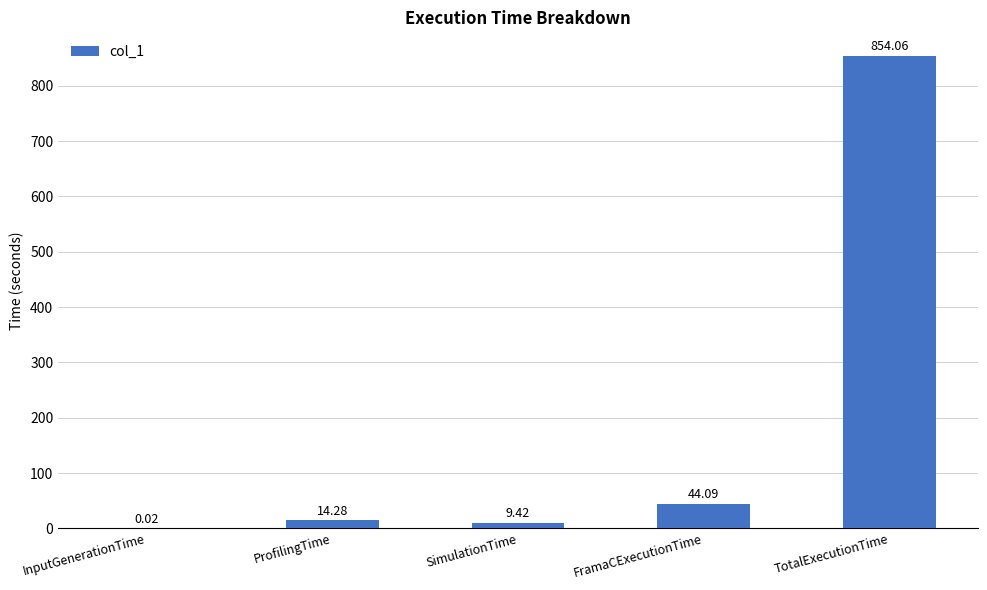

At which category does the chart reach its peak across all series?

TotalExecutionTime